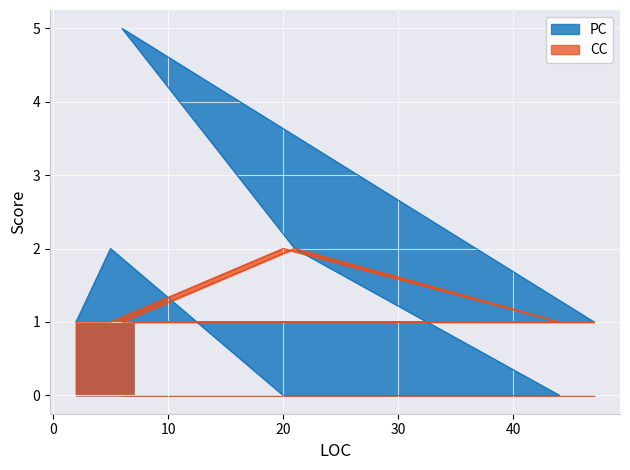

How many PC values are between 1 and 2?

5